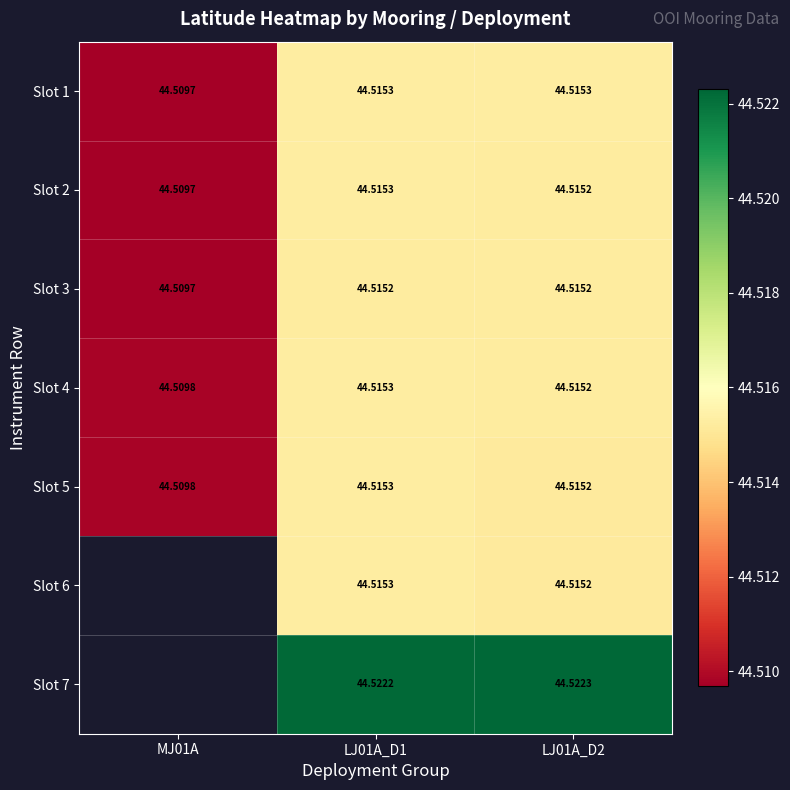

The value of Slot 2 at MJ01A is 44.5. True or false?

True